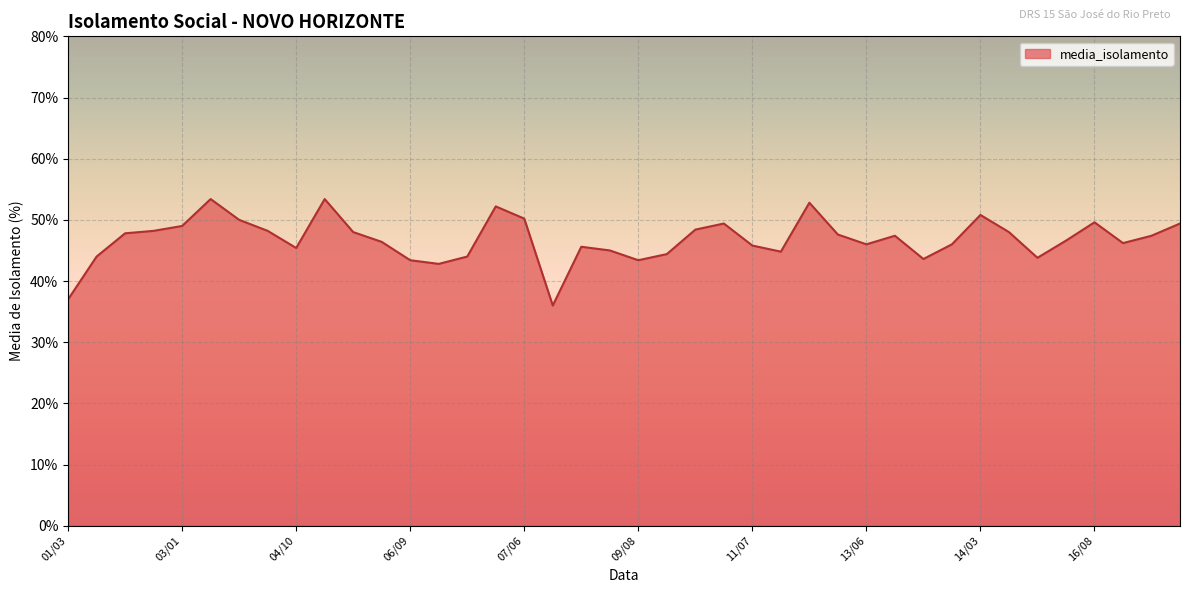

What is the maximum value shown in the chart?

53.4